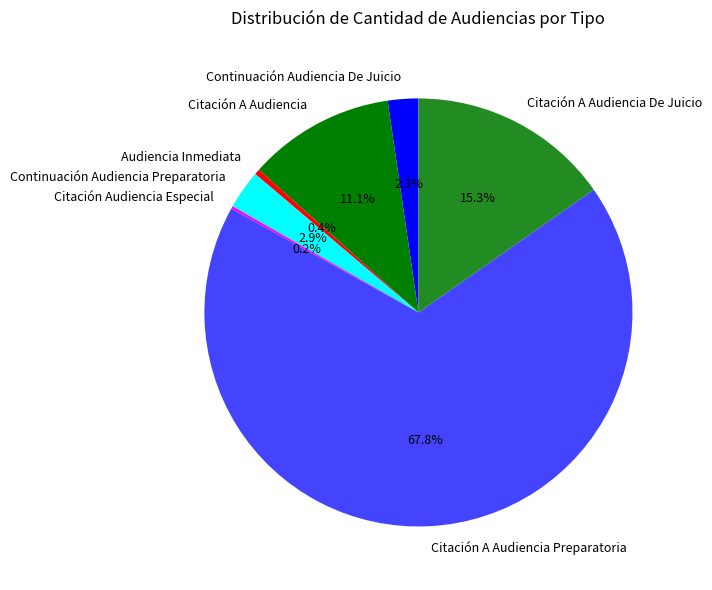

To the nearest percent, what is the combined percentage of Audiencia Inmediata and Continuación Audiencia Preparatoria?

3%